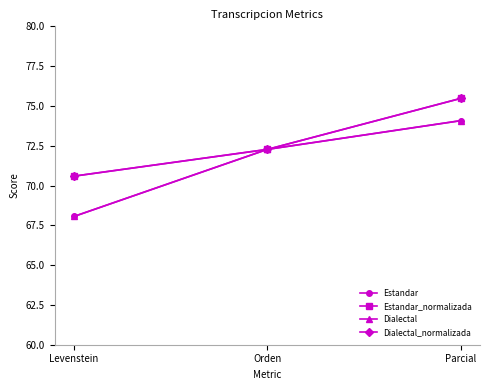

What is the value of the Dialectal_normalizada point at the 3rd from the left?

75.5